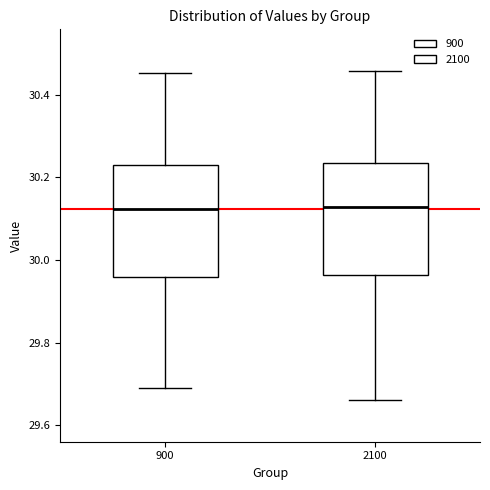

Where does the median line of the box at x = 2100 sit on the y-axis? The values are not printed on the chart, so give them approximately, as read against the axis.

30.12